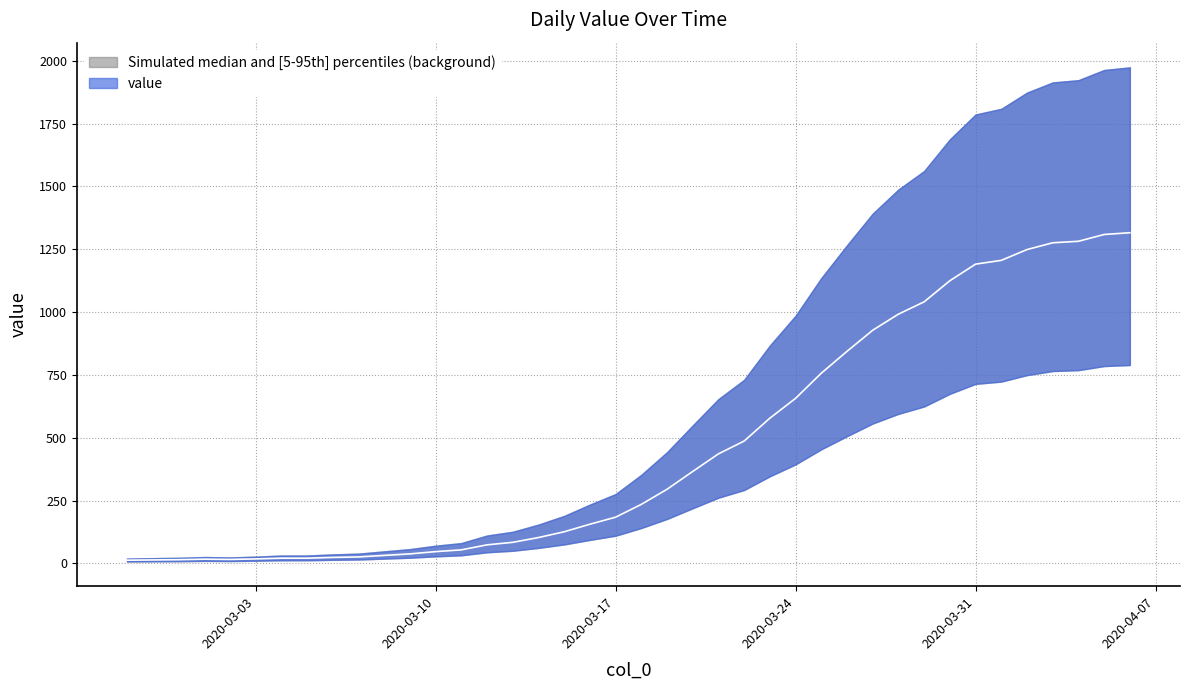

What is the label of the 3rd point from the right?

2020-04-04